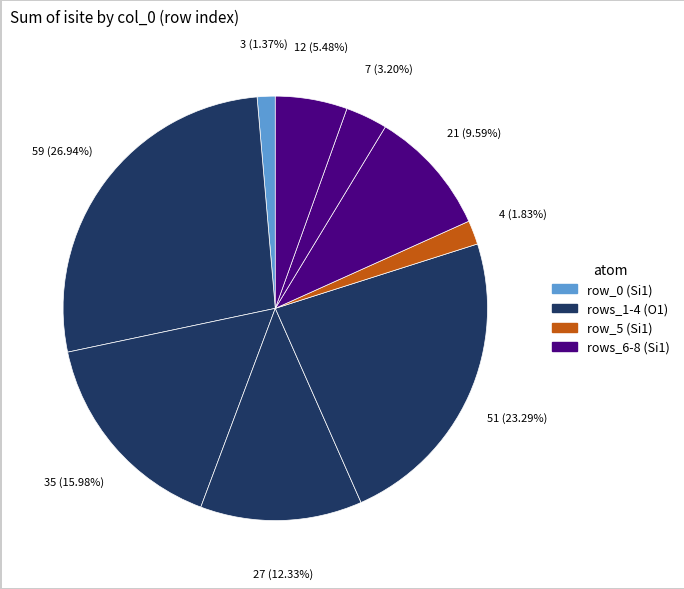

How many slices are in this pie chart?

9